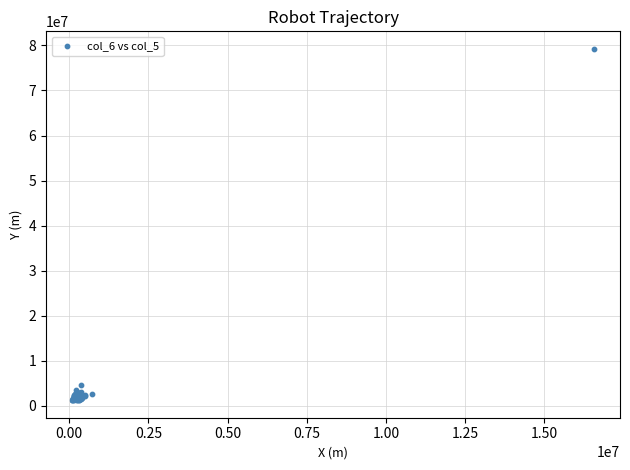

What Y value in the scatter plot is closest to 40241500?

4546000